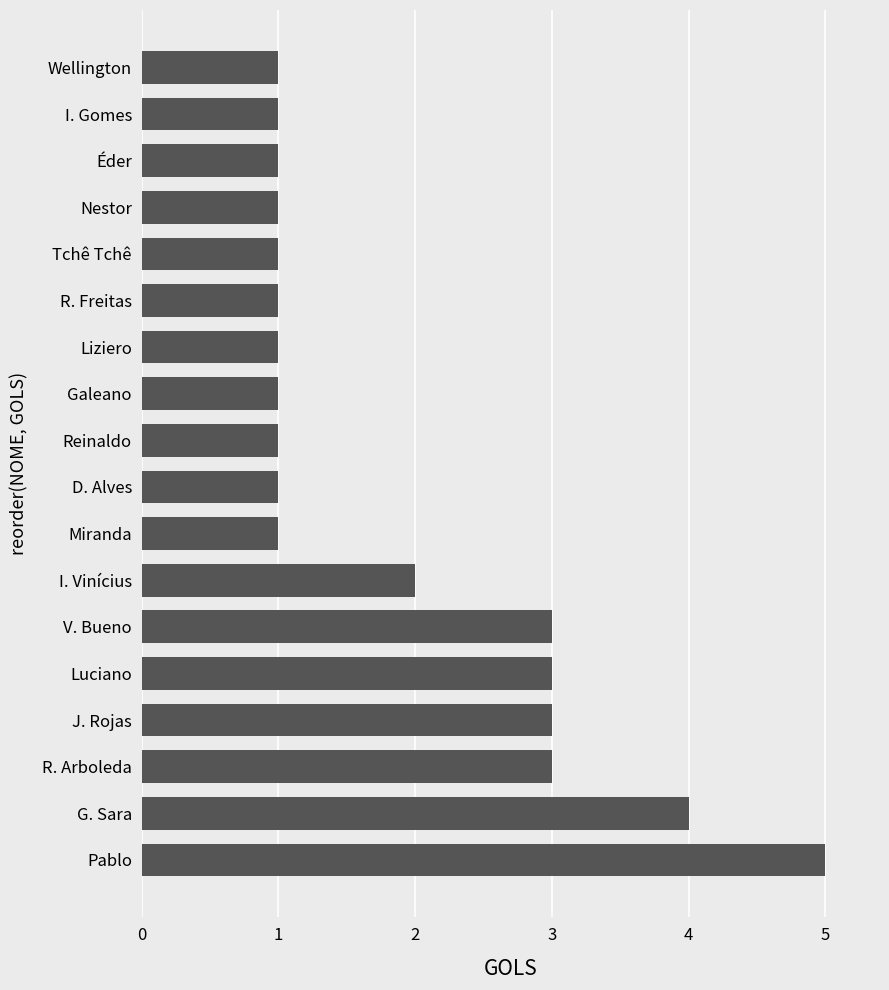

Is it true that the value at Pablo is 7?

False